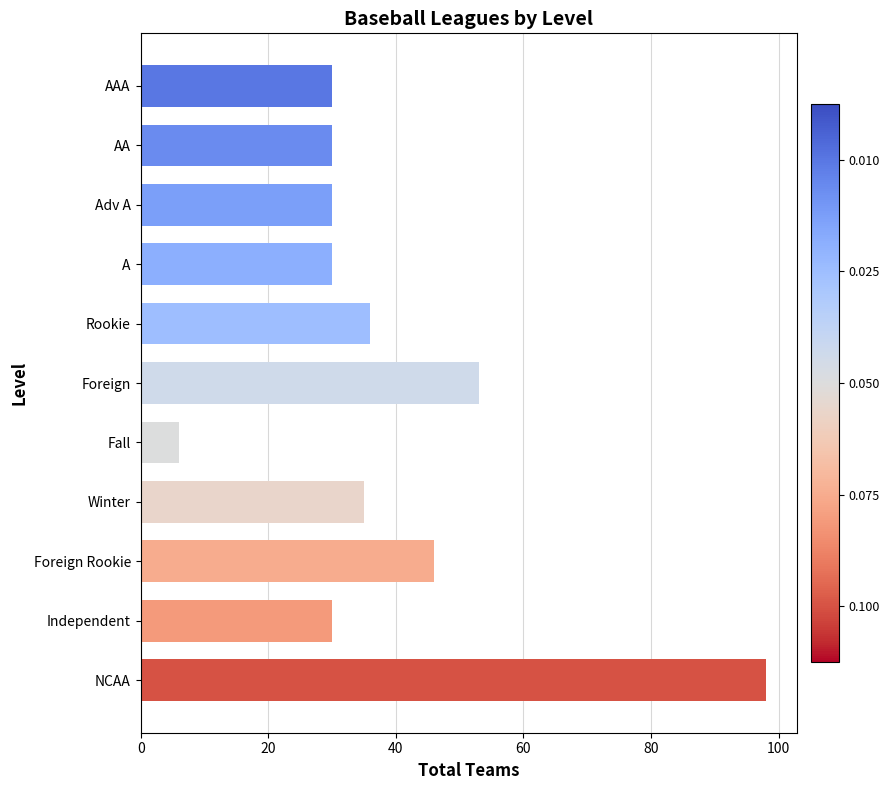

What is the value of the 2nd bar from the top?

30